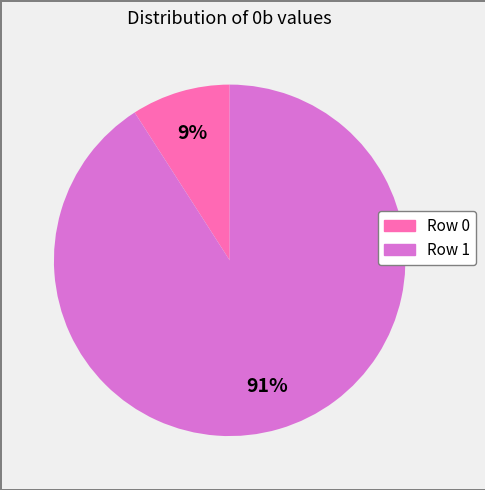

Is there a majority slice in this chart?

Yes